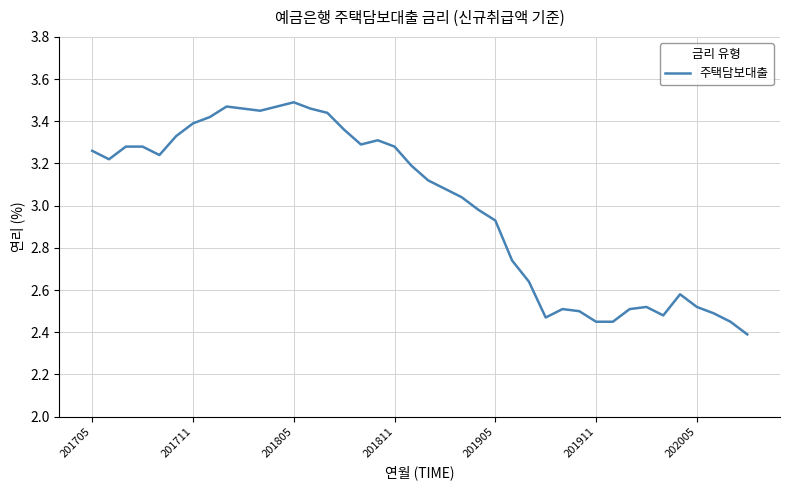

What is the difference between the maximum and minimum values?

1.1